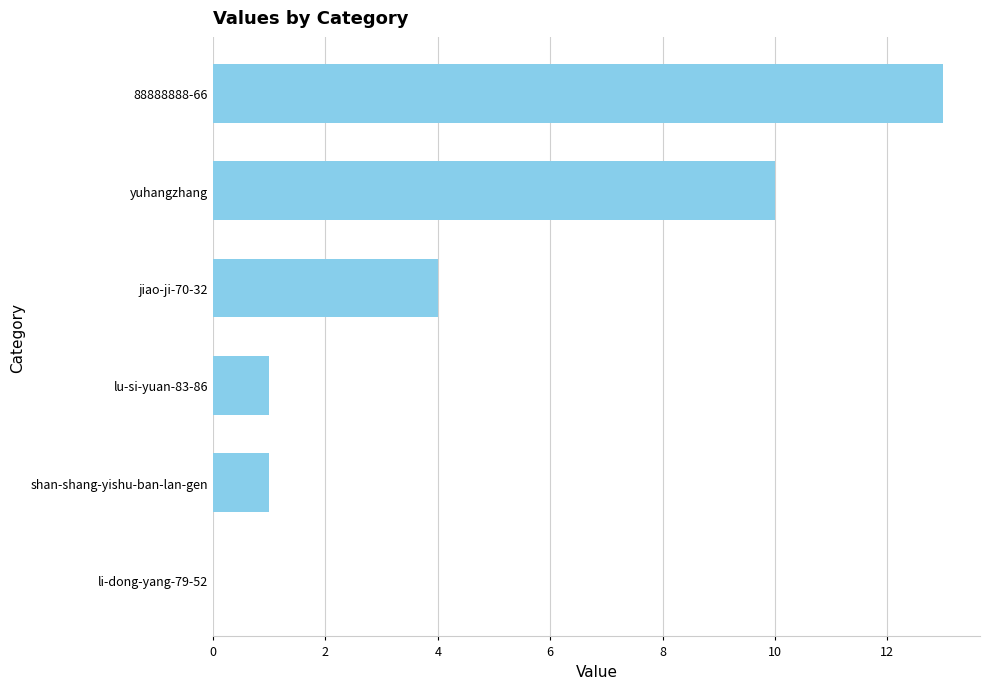

At which label is the value closest to 6?

jiao-ji-70-32